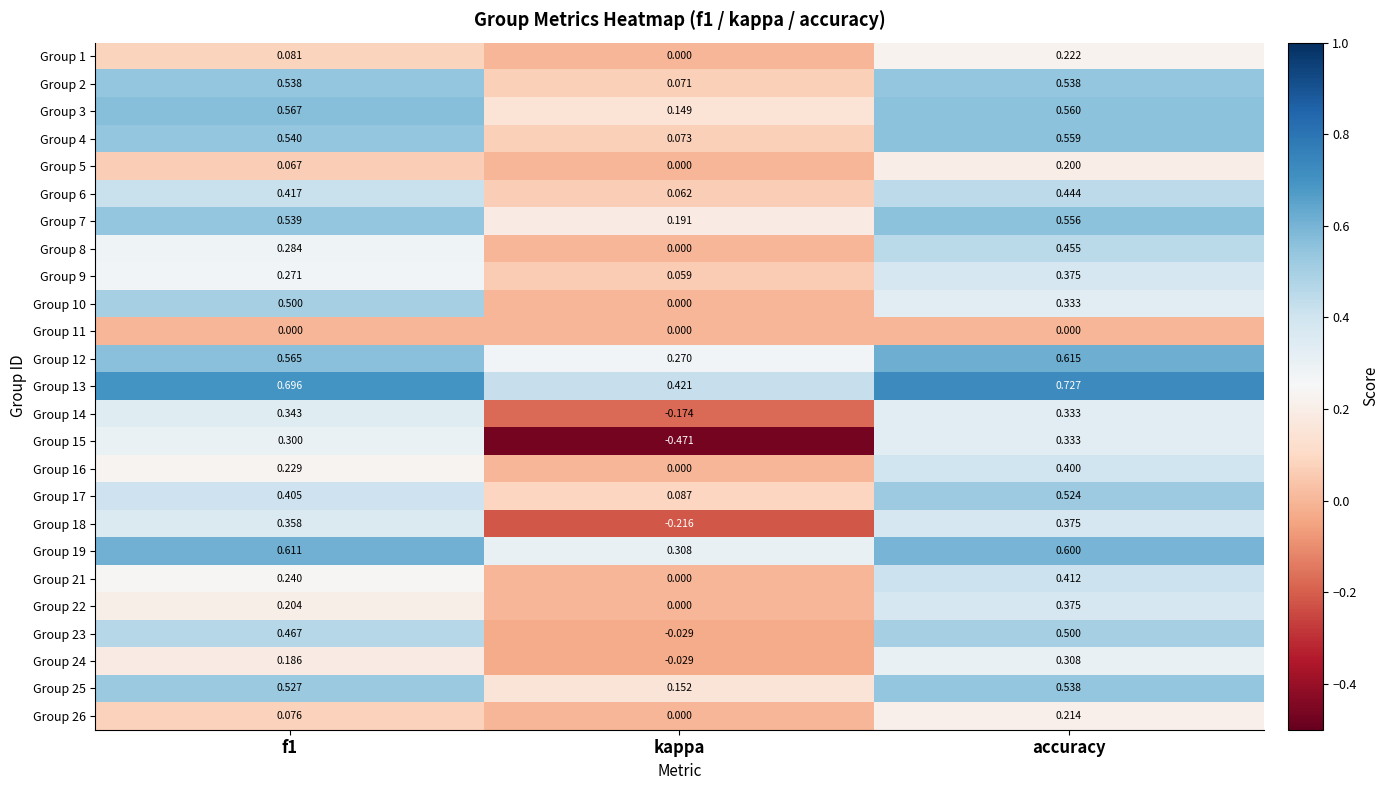

Which category has the lowest value in the Group 14 series?

kappa